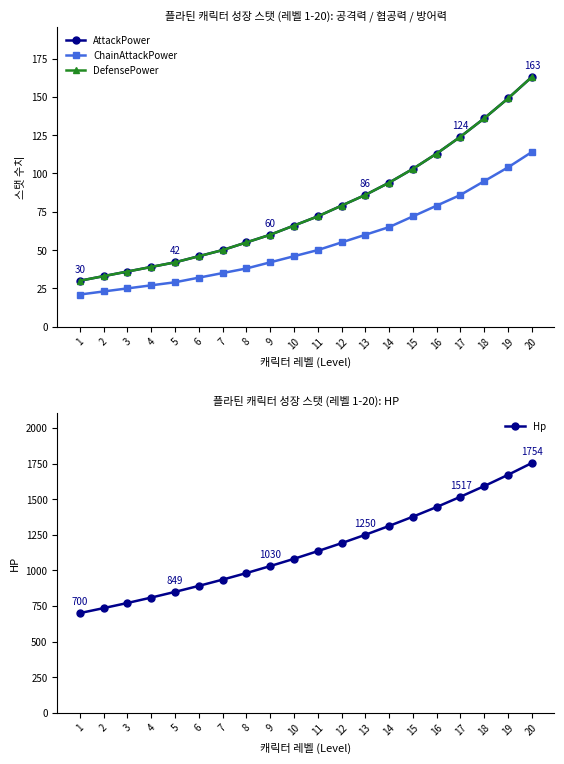

How many data points does each series have?

20